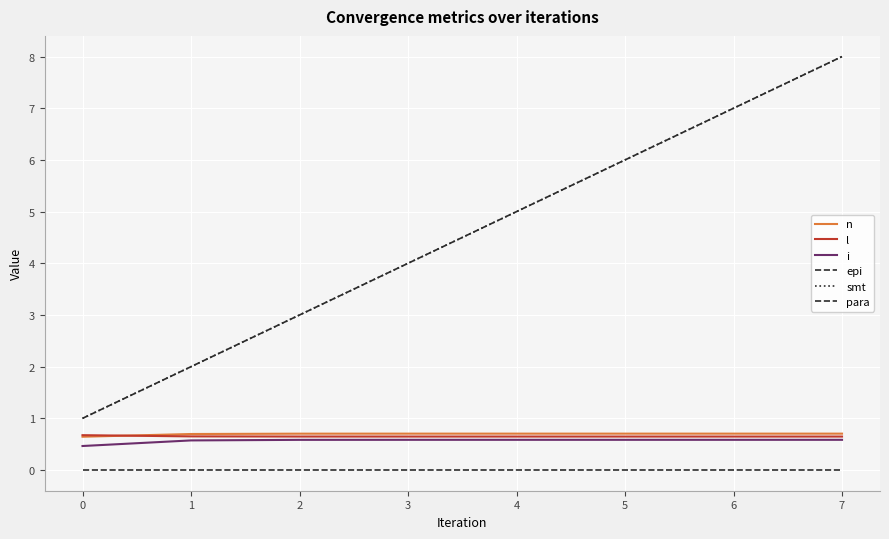

How many intersections are there between l and n?

1